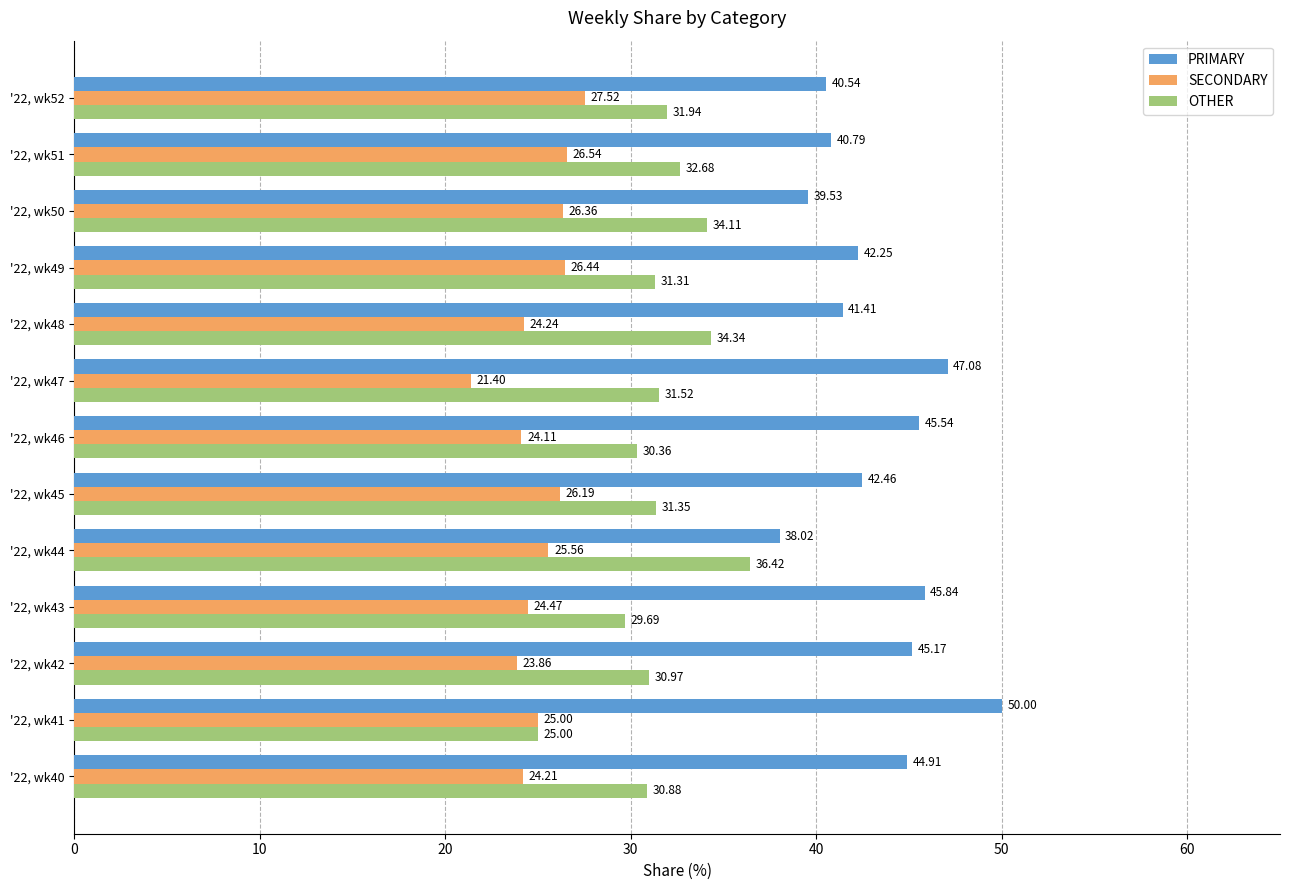

What is the difference between the PRIMARY values at '22, wk47 and '22, wk41?

2.9